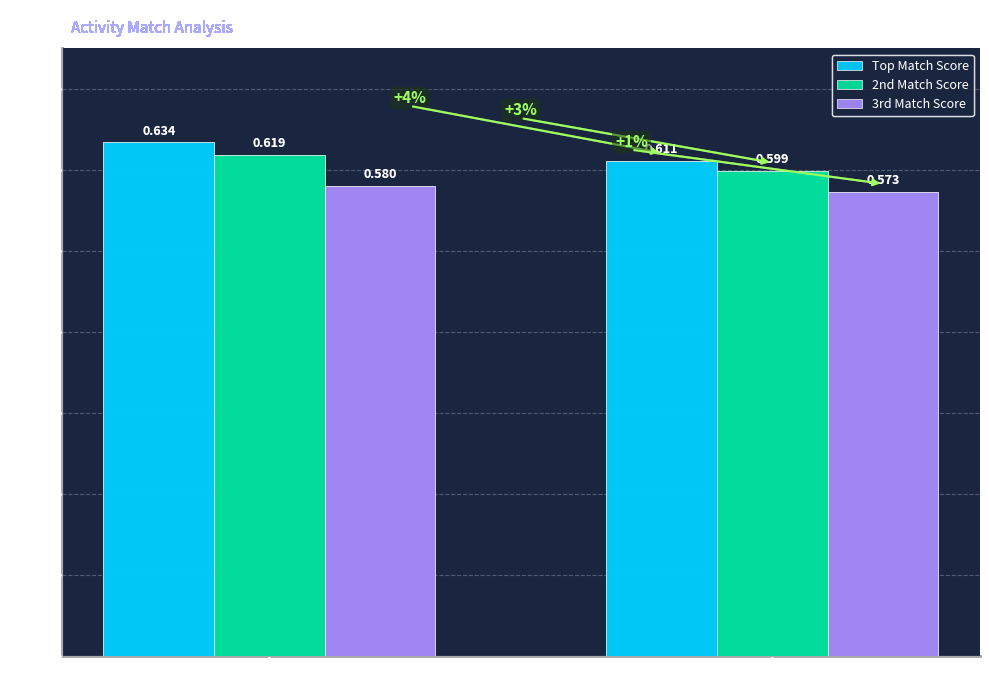

Which series has the widest spread of values?

Top Match Score